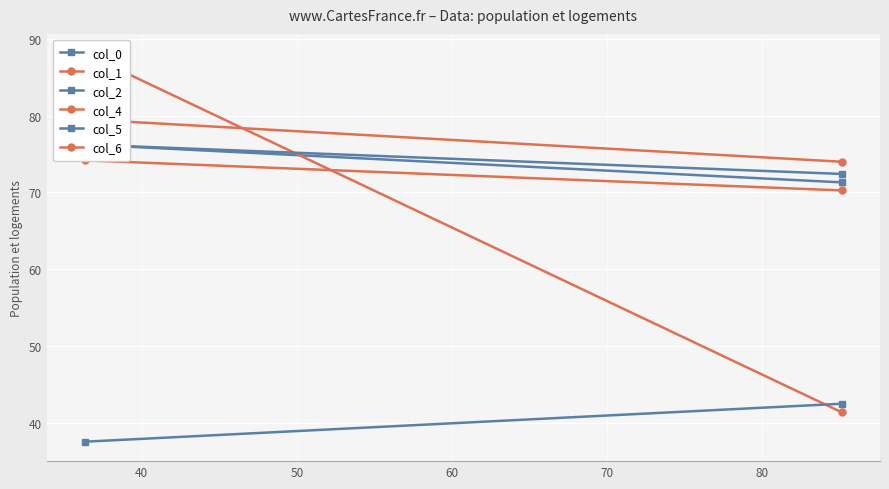

How many data points in col_4 are less than 74?

1